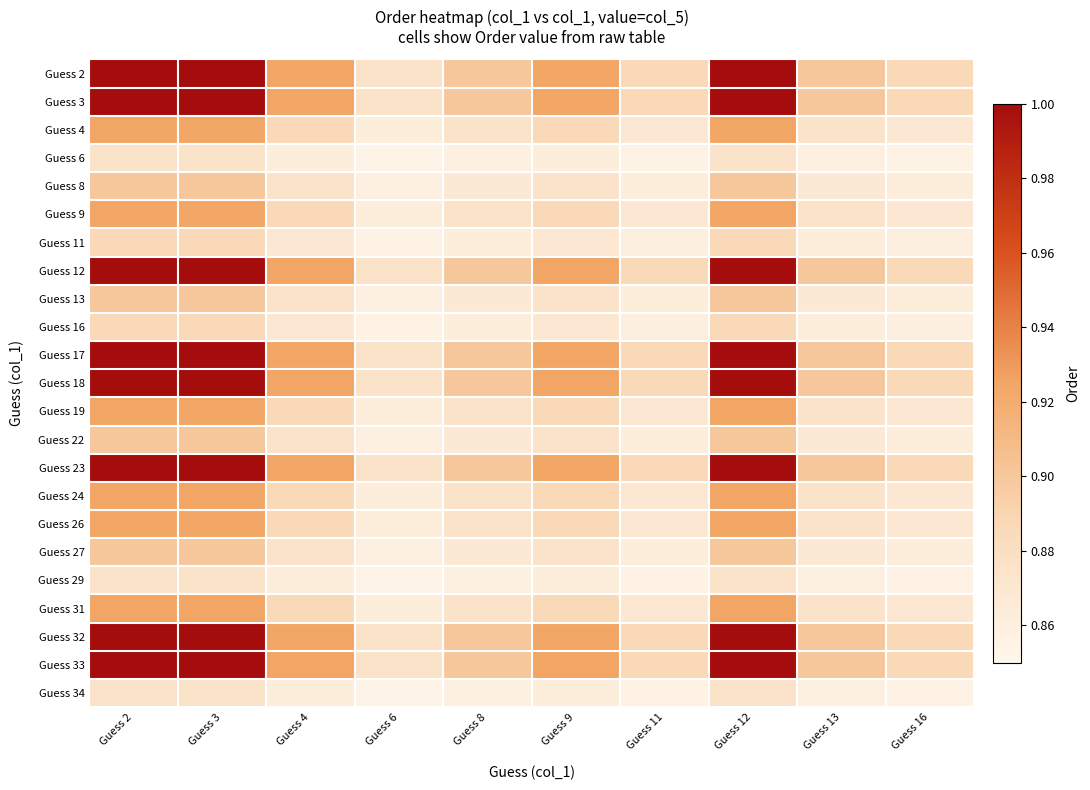

Reading right to left, list all the values displayed in this chart.

Guess 2: Guess 16=0.9	Guess 13=0.9	Guess 12=1.0	Guess 11=0.9	Guess 9=0.9	Guess 8=0.9	Guess 6=0.9	Guess 4=0.9	Guess 3=1.0	Guess 2=1.0
Guess 3: Guess 16=0.9	Guess 13=0.9	Guess 12=1.0	Guess 11=0.9	Guess 9=0.9	Guess 8=0.9	Guess 6=0.9	Guess 4=0.9	Guess 3=1.0	Guess 2=1.0
Guess 4: Guess 16=0.9	Guess 13=0.9	Guess 12=0.9	Guess 11=0.9	Guess 9=0.9	Guess 8=0.9	Guess 6=0.9	Guess 4=0.9	Guess 3=0.9	Guess 2=0.9
Guess 6: Guess 16=0.9	Guess 13=0.9	Guess 12=0.9	Guess 11=0.9	Guess 9=0.9	Guess 8=0.9	Guess 6=0.9	Guess 4=0.9	Guess 3=0.9	Guess 2=0.9
Guess 8: Guess 16=0.9	Guess 13=0.9	Guess 12=0.9	Guess 11=0.9	Guess 9=0.9	Guess 8=0.9	Guess 6=0.9	Guess 4=0.9	Guess 3=0.9	Guess 2=0.9
Guess 9: Guess 16=0.9	Guess 13=0.9	Guess 12=0.9	Guess 11=0.9	Guess 9=0.9	Guess 8=0.9	Guess 6=0.9	Guess 4=0.9	Guess 3=0.9	Guess 2=0.9
Guess 11: Guess 16=0.9	Guess 13=0.9	Guess 12=0.9	Guess 11=0.9	Guess 9=0.9	Guess 8=0.9	Guess 6=0.9	Guess 4=0.9	Guess 3=0.9	Guess 2=0.9
Guess 12: Guess 16=0.9	Guess 13=0.9	Guess 12=1.0	Guess 11=0.9	Guess 9=0.9	Guess 8=0.9	Guess 6=0.9	Guess 4=0.9	Guess 3=1.0	Guess 2=1.0
Guess 13: Guess 16=0.9	Guess 13=0.9	Guess 12=0.9	Guess 11=0.9	Guess 9=0.9	Guess 8=0.9	Guess 6=0.9	Guess 4=0.9	Guess 3=0.9	Guess 2=0.9
Guess 16: Guess 16=0.9	Guess 13=0.9	Guess 12=0.9	Guess 11=0.9	Guess 9=0.9	Guess 8=0.9	Guess 6=0.9	Guess 4=0.9	Guess 3=0.9	Guess 2=0.9
Guess 17: Guess 16=0.9	Guess 13=0.9	Guess 12=1.0	Guess 11=0.9	Guess 9=0.9	Guess 8=0.9	Guess 6=0.9	Guess 4=0.9	Guess 3=1.0	Guess 2=1.0
Guess 18: Guess 16=0.9	Guess 13=0.9	Guess 12=1.0	Guess 11=0.9	Guess 9=0.9	Guess 8=0.9	Guess 6=0.9	Guess 4=0.9	Guess 3=1.0	Guess 2=1.0
Guess 19: Guess 16=0.9	Guess 13=0.9	Guess 12=0.9	Guess 11=0.9	Guess 9=0.9	Guess 8=0.9	Guess 6=0.9	Guess 4=0.9	Guess 3=0.9	Guess 2=0.9
Guess 22: Guess 16=0.9	Guess 13=0.9	Guess 12=0.9	Guess 11=0.9	Guess 9=0.9	Guess 8=0.9	Guess 6=0.9	Guess 4=0.9	Guess 3=0.9	Guess 2=0.9
Guess 23: Guess 16=0.9	Guess 13=0.9	Guess 12=1.0	Guess 11=0.9	Guess 9=0.9	Guess 8=0.9	Guess 6=0.9	Guess 4=0.9	Guess 3=1.0	Guess 2=1.0
Guess 24: Guess 16=0.9	Guess 13=0.9	Guess 12=0.9	Guess 11=0.9	Guess 9=0.9	Guess 8=0.9	Guess 6=0.9	Guess 4=0.9	Guess 3=0.9	Guess 2=0.9
Guess 26: Guess 16=0.9	Guess 13=0.9	Guess 12=0.9	Guess 11=0.9	Guess 9=0.9	Guess 8=0.9	Guess 6=0.9	Guess 4=0.9	Guess 3=0.9	Guess 2=0.9
Guess 27: Guess 16=0.9	Guess 13=0.9	Guess 12=0.9	Guess 11=0.9	Guess 9=0.9	Guess 8=0.9	Guess 6=0.9	Guess 4=0.9	Guess 3=0.9	Guess 2=0.9
Guess 29: Guess 16=0.9	Guess 13=0.9	Guess 12=0.9	Guess 11=0.9	Guess 9=0.9	Guess 8=0.9	Guess 6=0.9	Guess 4=0.9	Guess 3=0.9	Guess 2=0.9
Guess 31: Guess 16=0.9	Guess 13=0.9	Guess 12=0.9	Guess 11=0.9	Guess 9=0.9	Guess 8=0.9	Guess 6=0.9	Guess 4=0.9	Guess 3=0.9	Guess 2=0.9
Guess 32: Guess 16=0.9	Guess 13=0.9	Guess 12=1.0	Guess 11=0.9	Guess 9=0.9	Guess 8=0.9	Guess 6=0.9	Guess 4=0.9	Guess 3=1.0	Guess 2=1.0
Guess 33: Guess 16=0.9	Guess 13=0.9	Guess 12=1.0	Guess 11=0.9	Guess 9=0.9	Guess 8=0.9	Guess 6=0.9	Guess 4=0.9	Guess 3=1.0	Guess 2=1.0
Guess 34: Guess 16=0.9	Guess 13=0.9	Guess 12=0.9	Guess 11=0.9	Guess 9=0.9	Guess 8=0.9	Guess 6=0.9	Guess 4=0.9	Guess 3=0.9	Guess 2=0.9